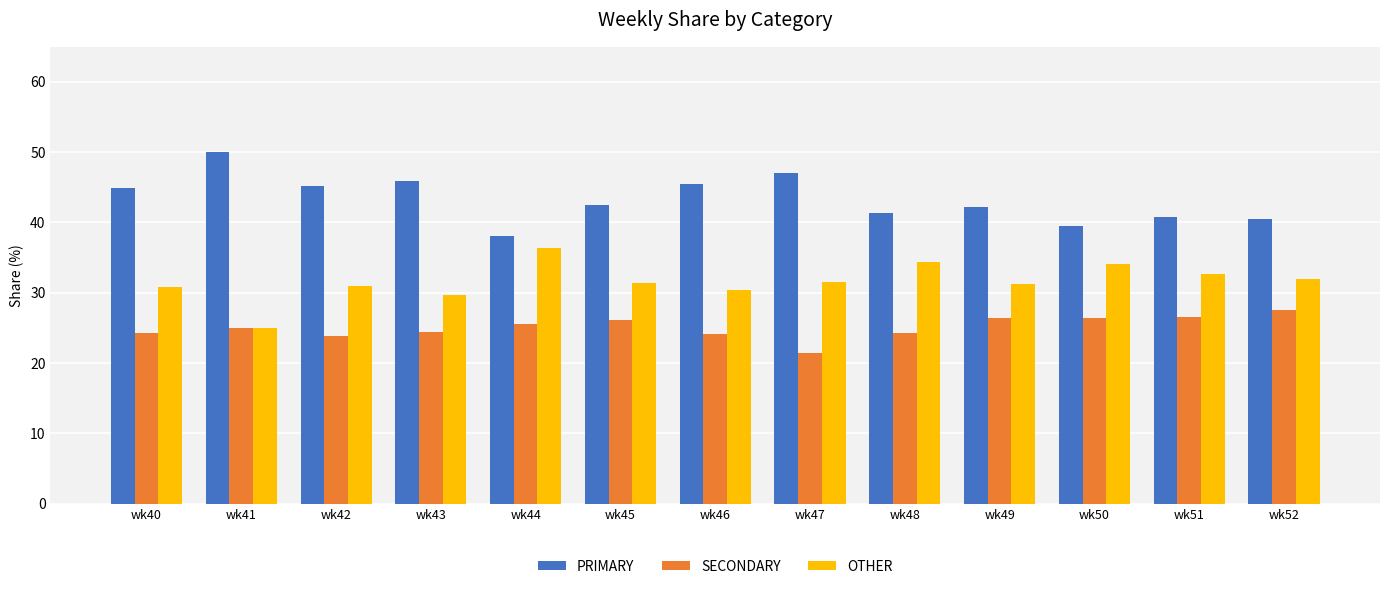

What is the total value across all series at wk48?

100.0